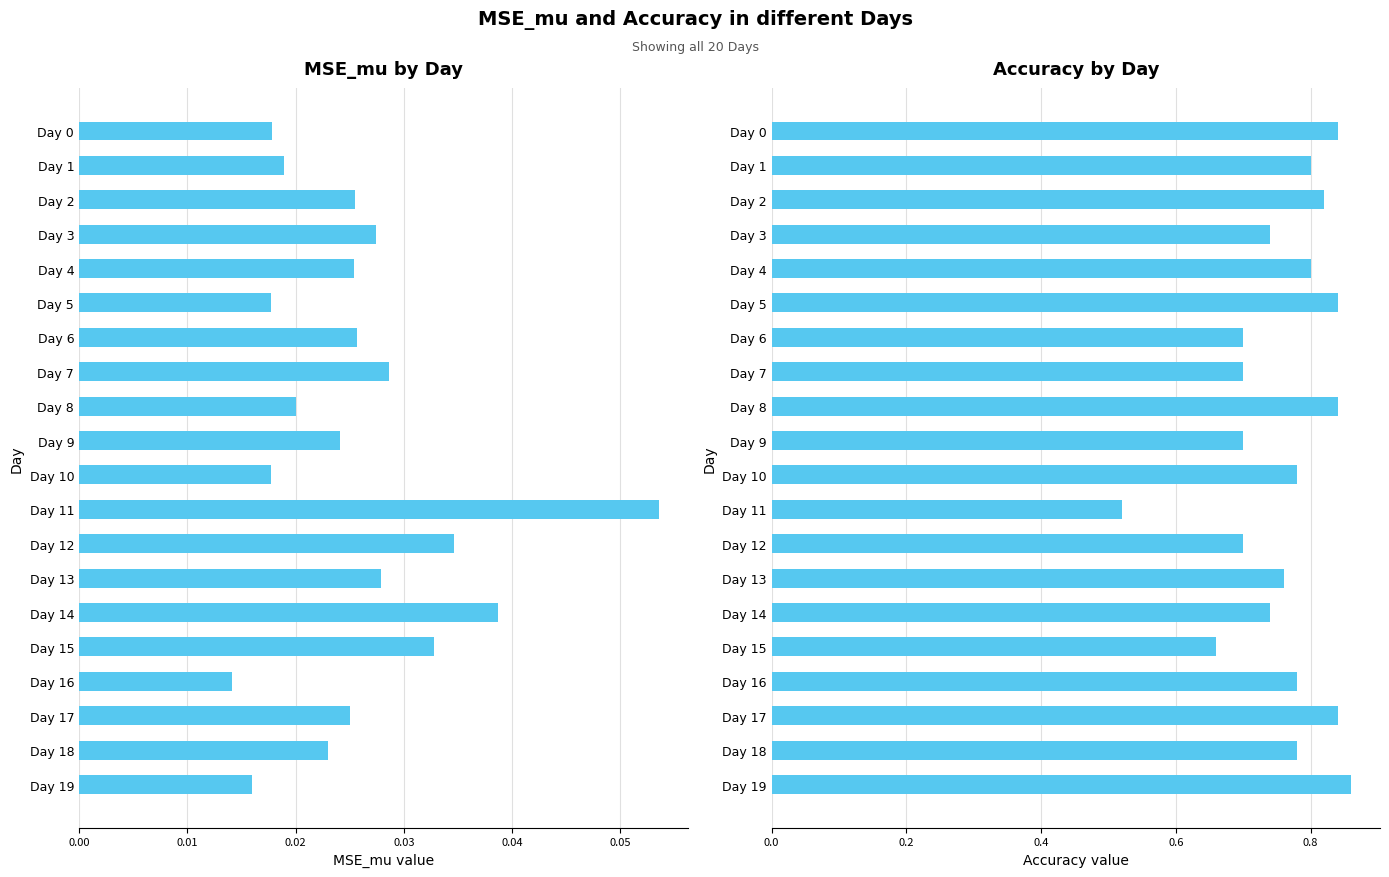

The value of MSE_mu at Day 11 is 0.1. True or false?

False